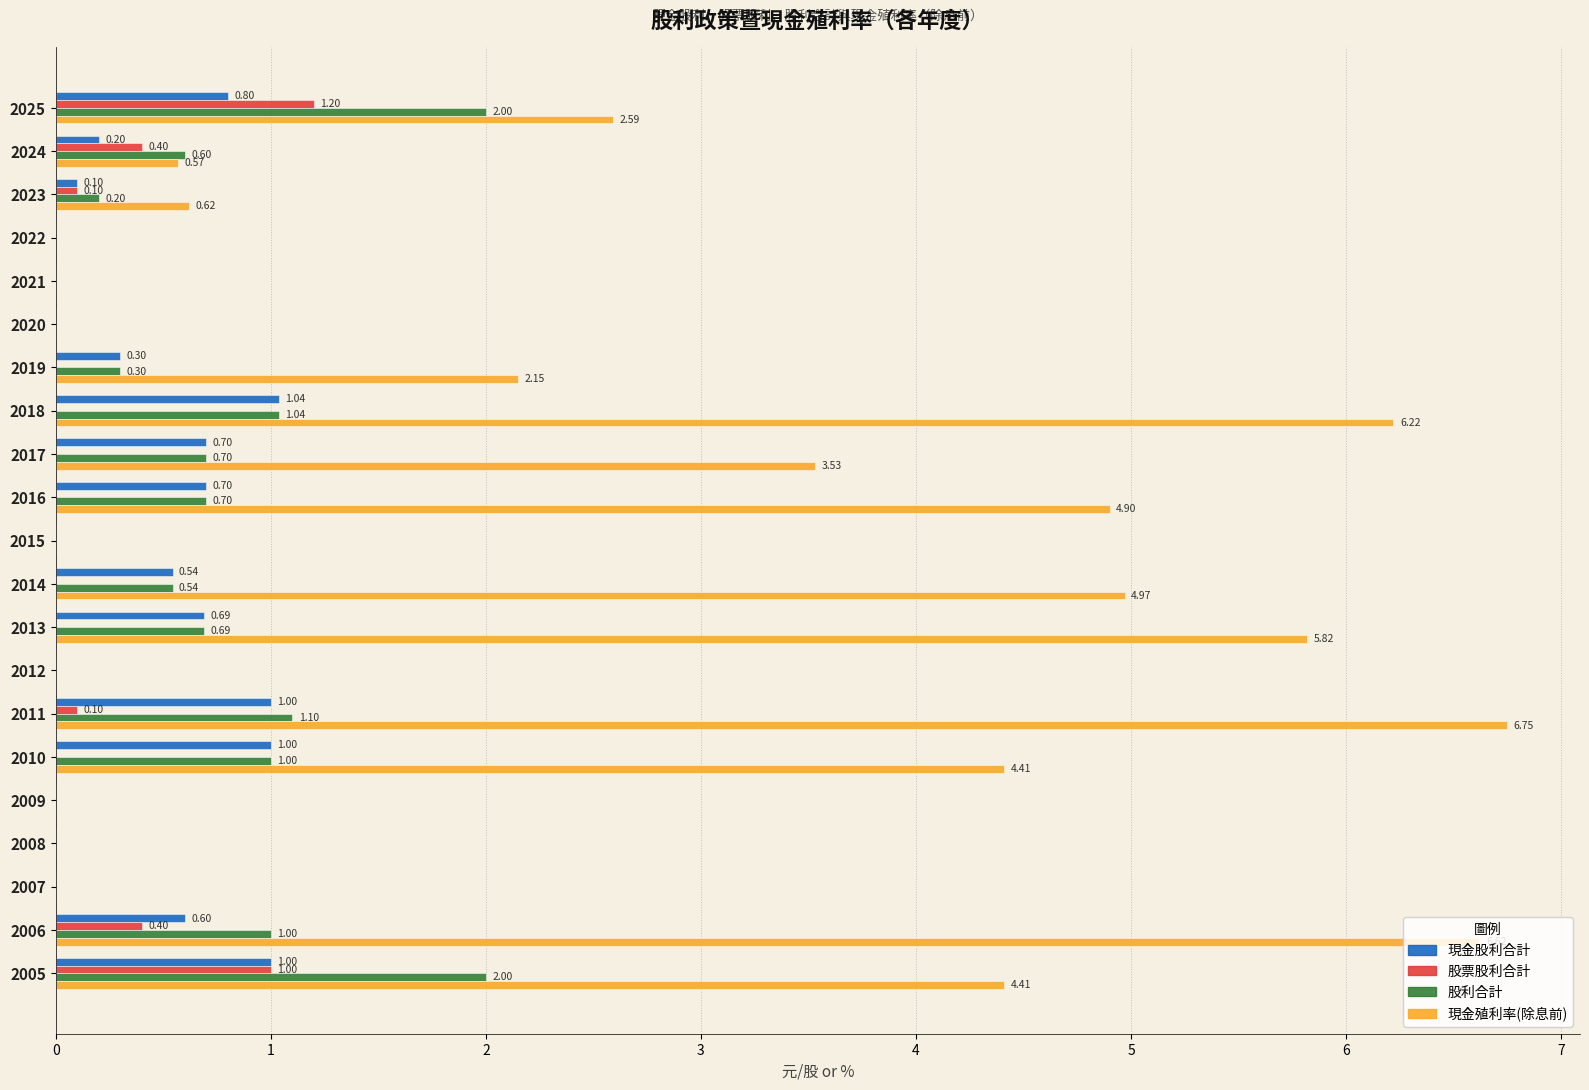

What is the sum of all 股利合計 values?

11.9